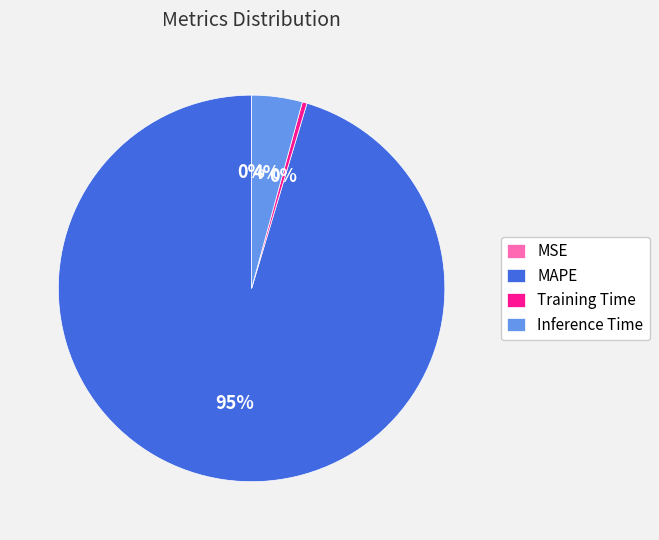

Is it true that MAPE is 81% of the pie?

False